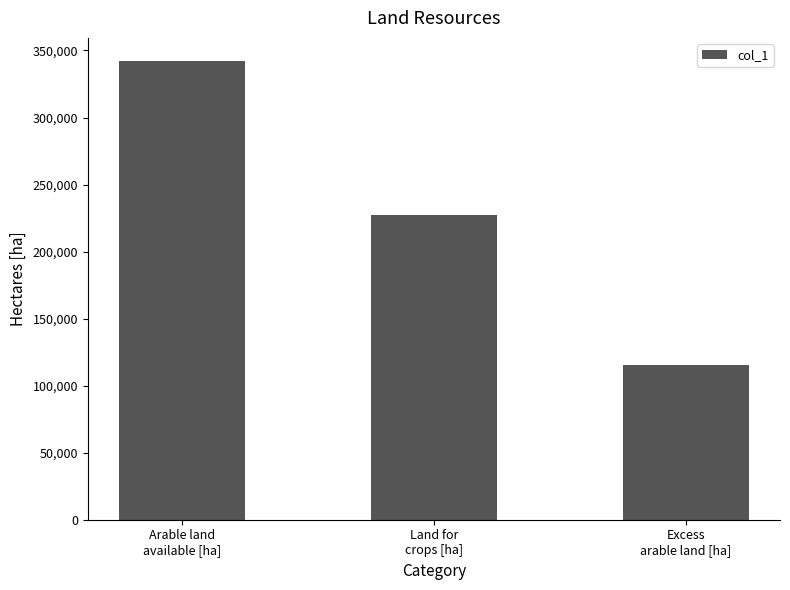

The value at Arable land
available [ha] is 122336.5. True or false?

False